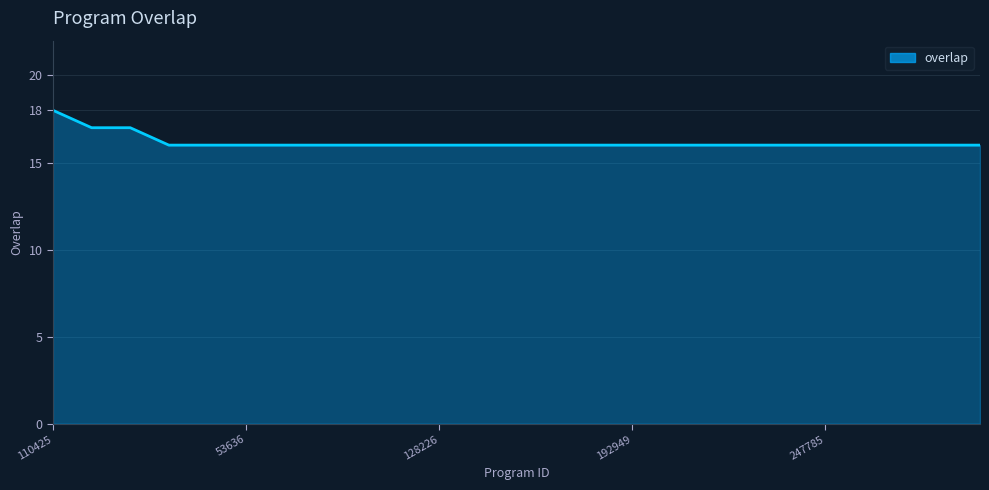

What is the smallest value displayed?

16